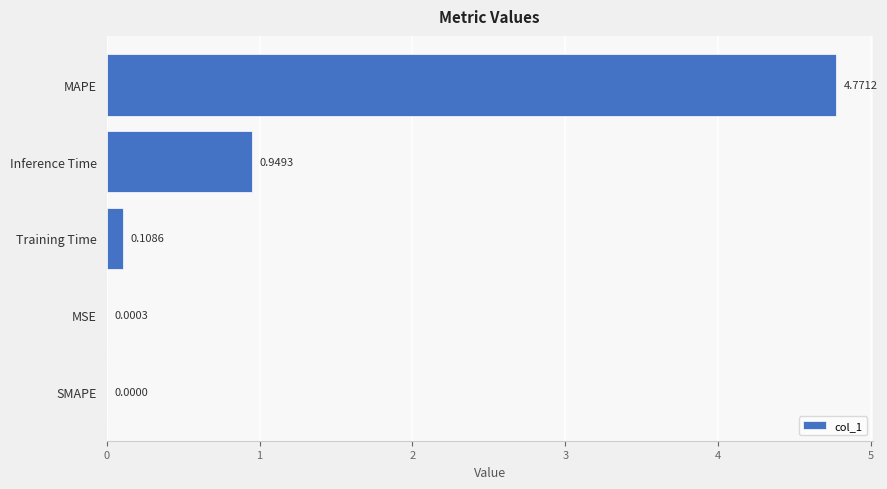

Where is the data nearest to the value 2?

Inference Time